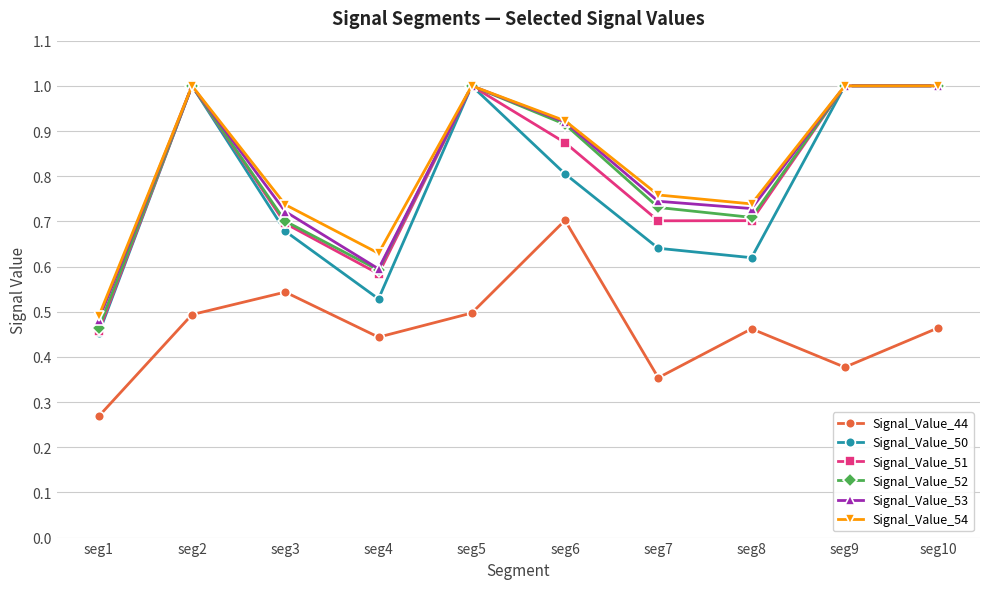

What is the total value across all series at seg10?

5.5